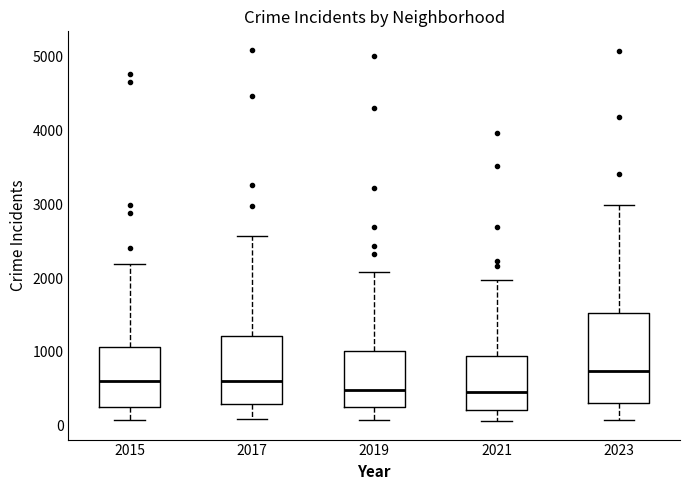

Reading left to right, transcribe this box plot: for each box, give where its median line is, the range the box spans, and where its two whiskers end, as read against the y-axis. The values are not printed on the chart, so give them approximately, as read against the axis.

2015: median 600, box 300 to 1100, whiskers 100 to 2200
2017: median 600, box 300 to 1200, whiskers 100 to 2600
2019: median 500, box 300 to 1000, whiskers 100 to 2100
2021: median 500, box 200 to 900, whiskers 100 to 2000
2023: median 700, box 300 to 1500, whiskers 100 to 3000